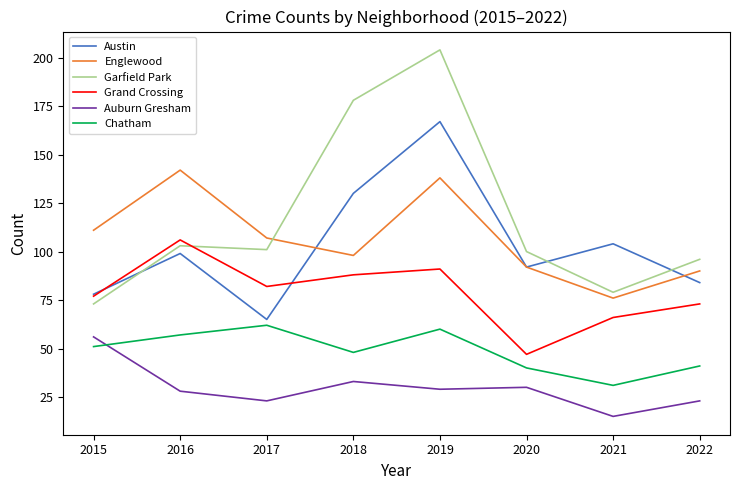

At which label does Auburn Gresham first exceed 29?

2015